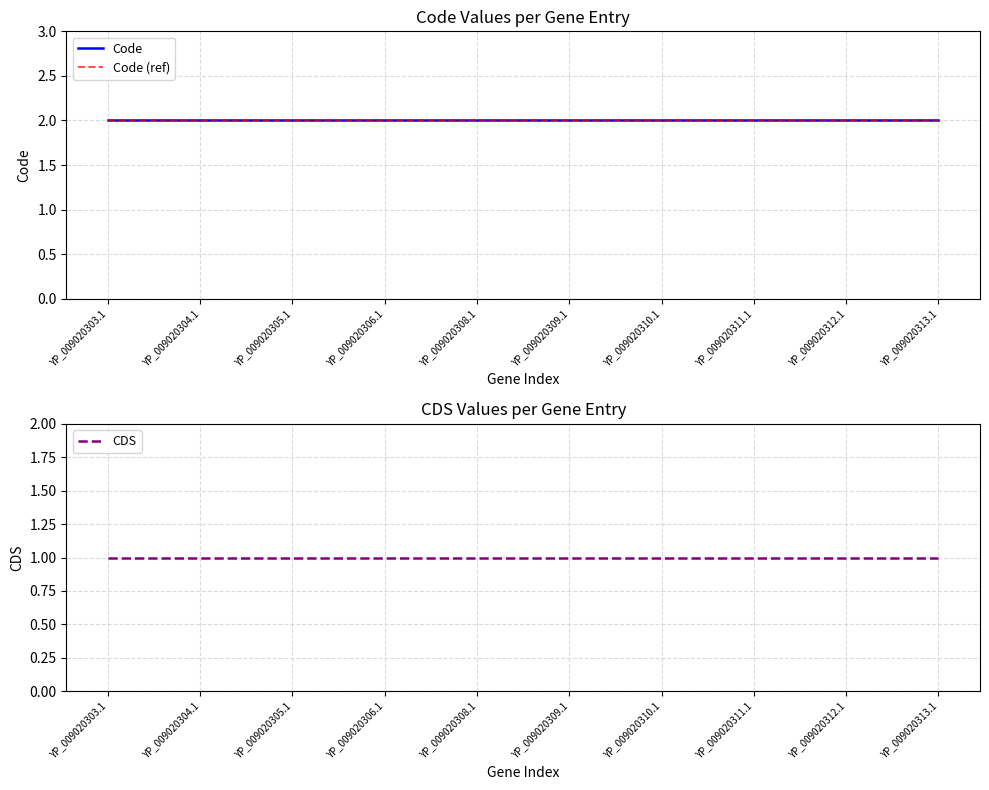

At which label is Code closest to 2?

YP_009020303.1